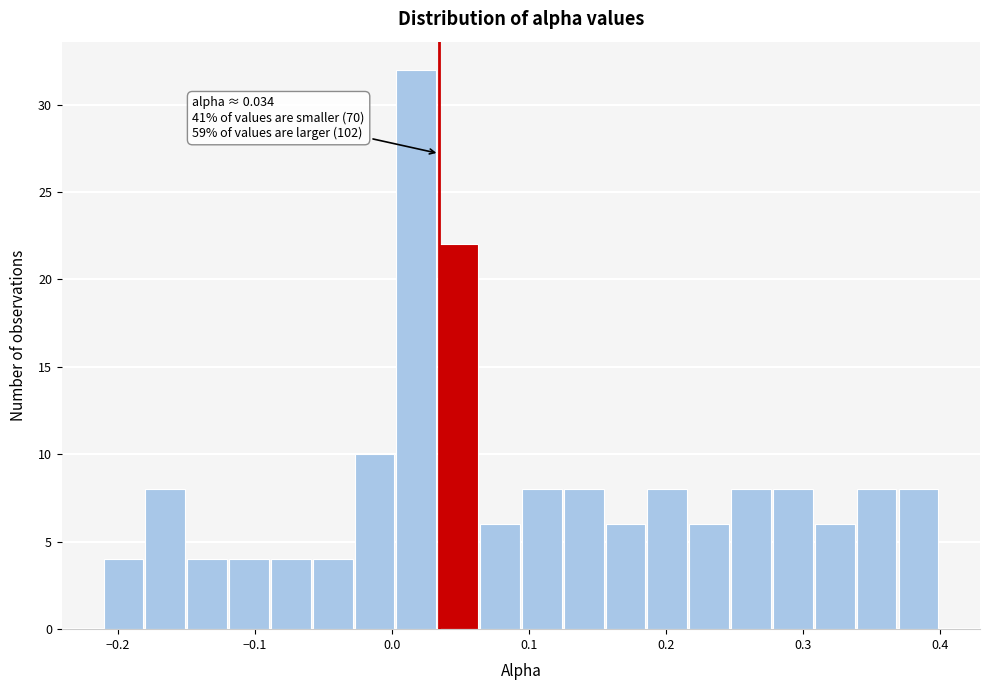

Around what value on the x-axis is the tallest bar? Give the approximate position of its centre, as read against the axis.

0.02